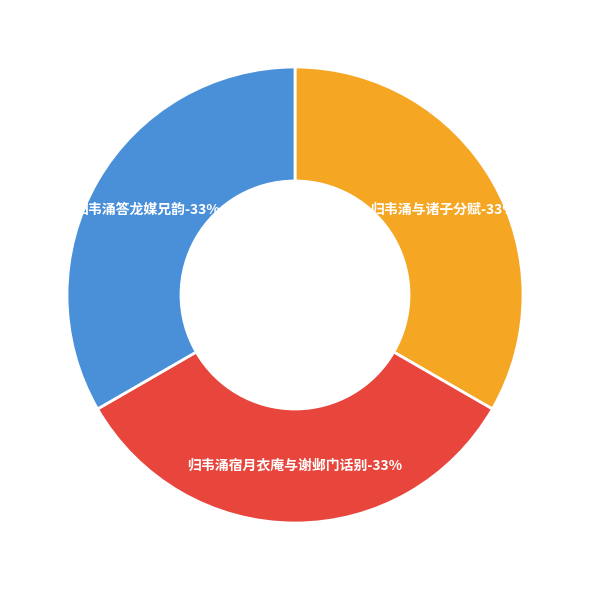

True or false: 归韦涌答龙媒兄韵 accounts for 46% of the total.

False